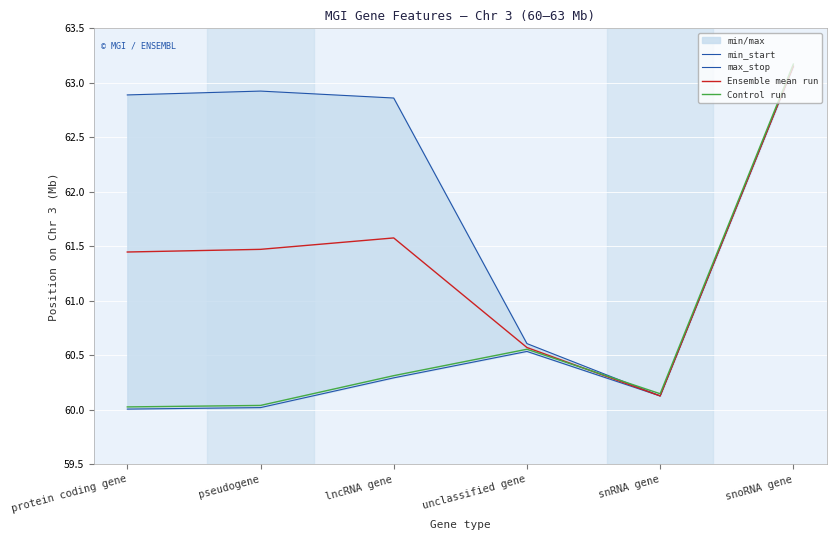

Count the number of categories in the chart.

6